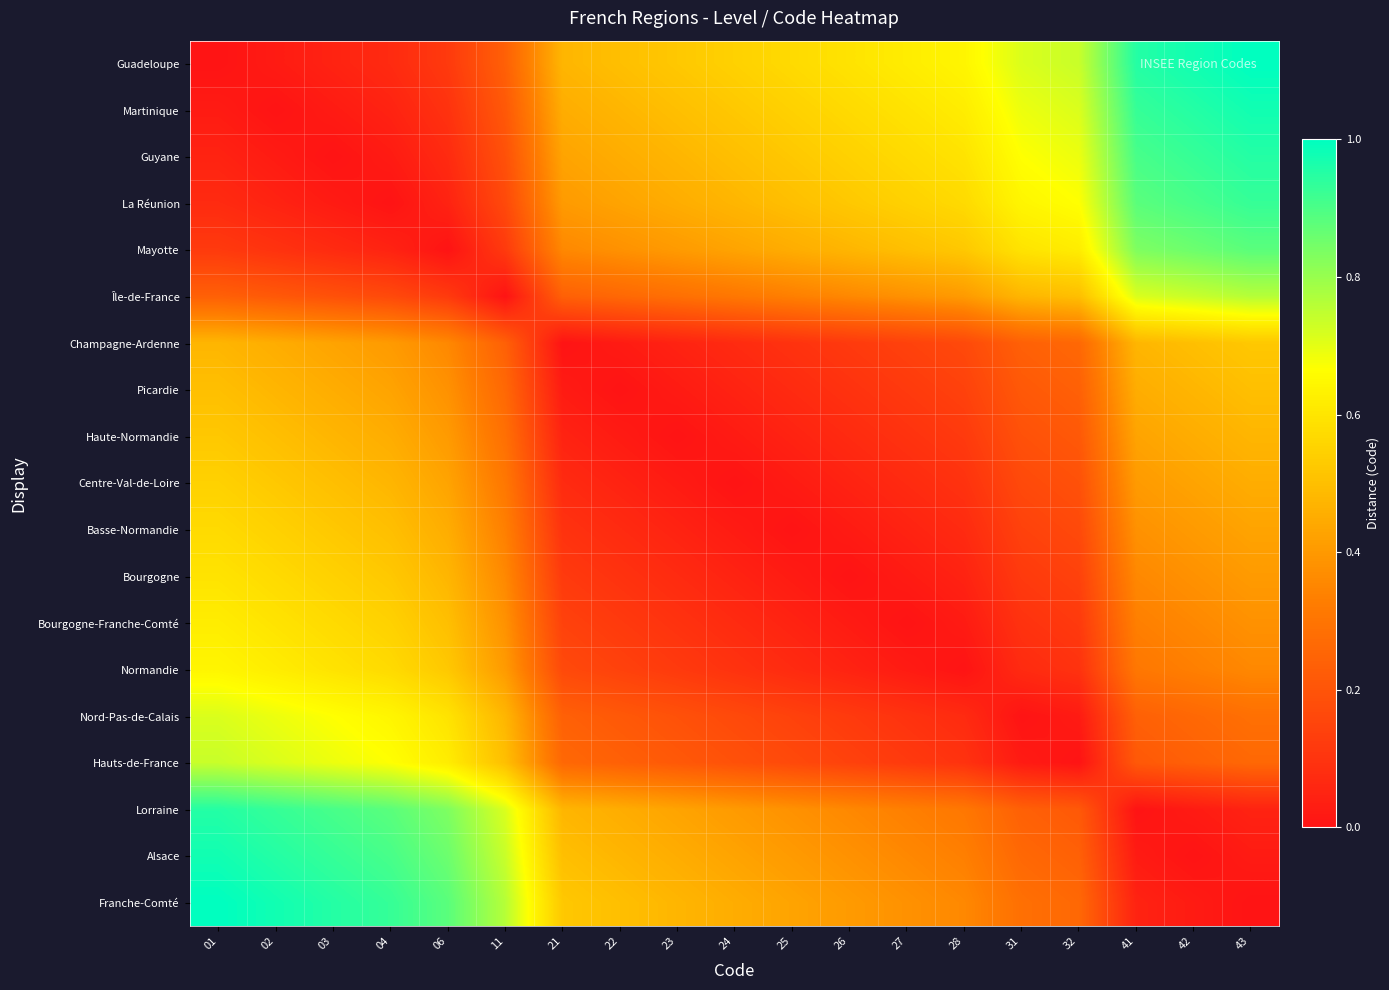

At how many categories does at least one series exceed 0?

19